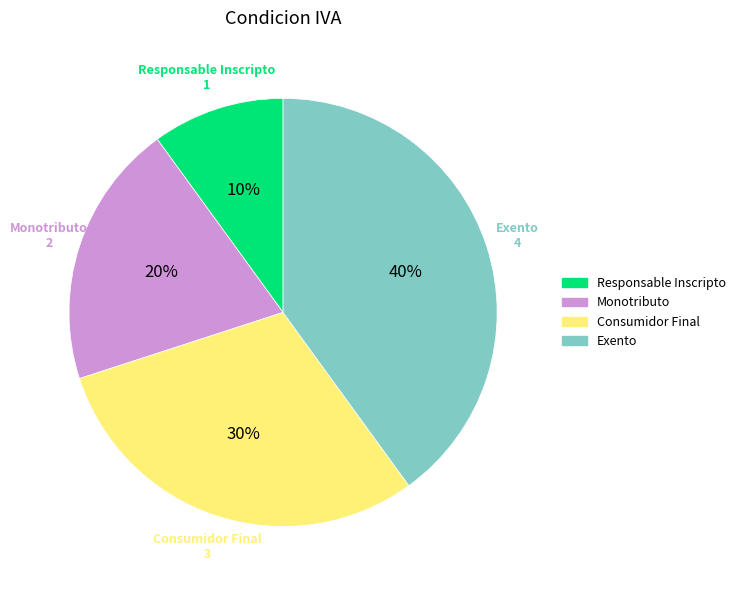

True or false: Monotributo accounts for 11% of the total.

False